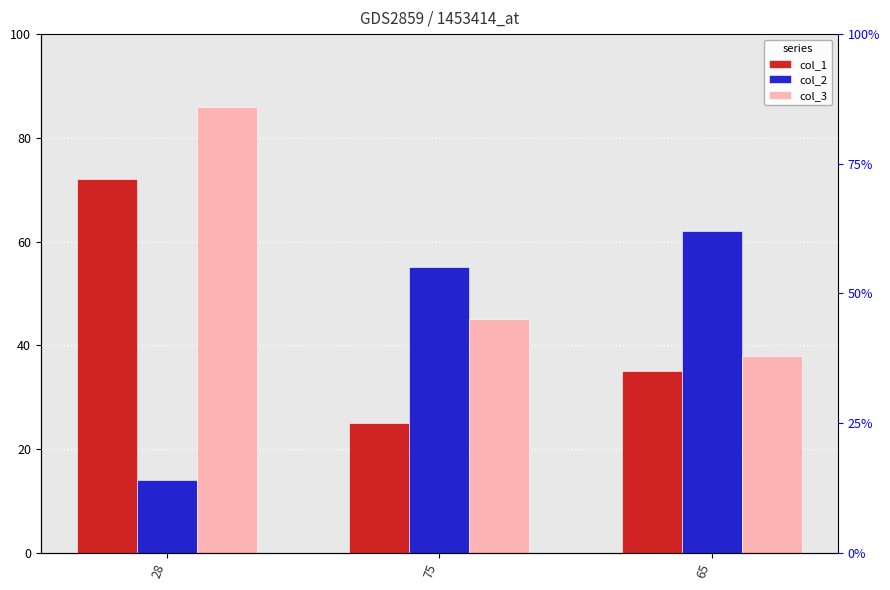

Are the bars grouped side by side (vs. stacked)?

Yes